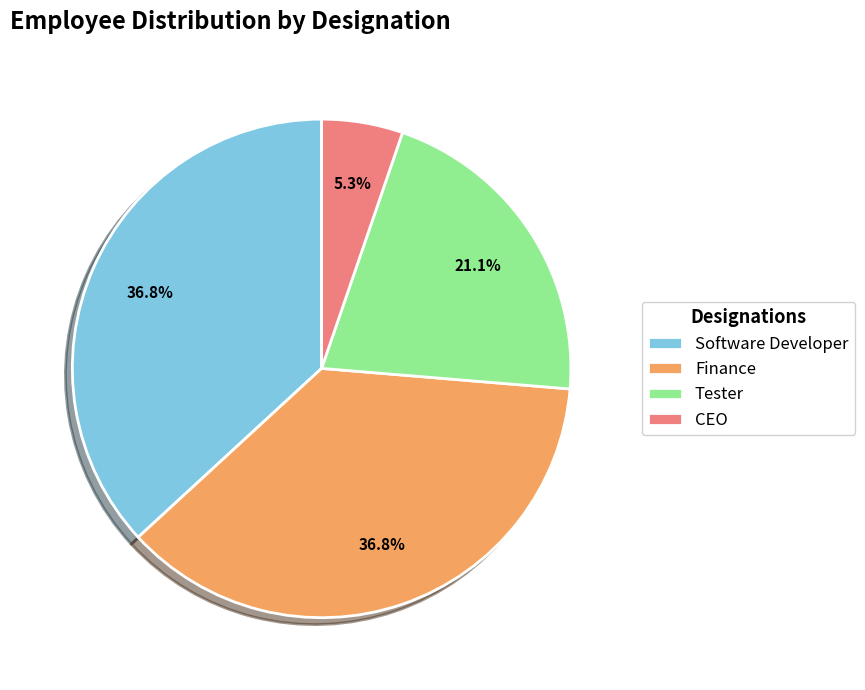

Which slice is the smallest?

CEO